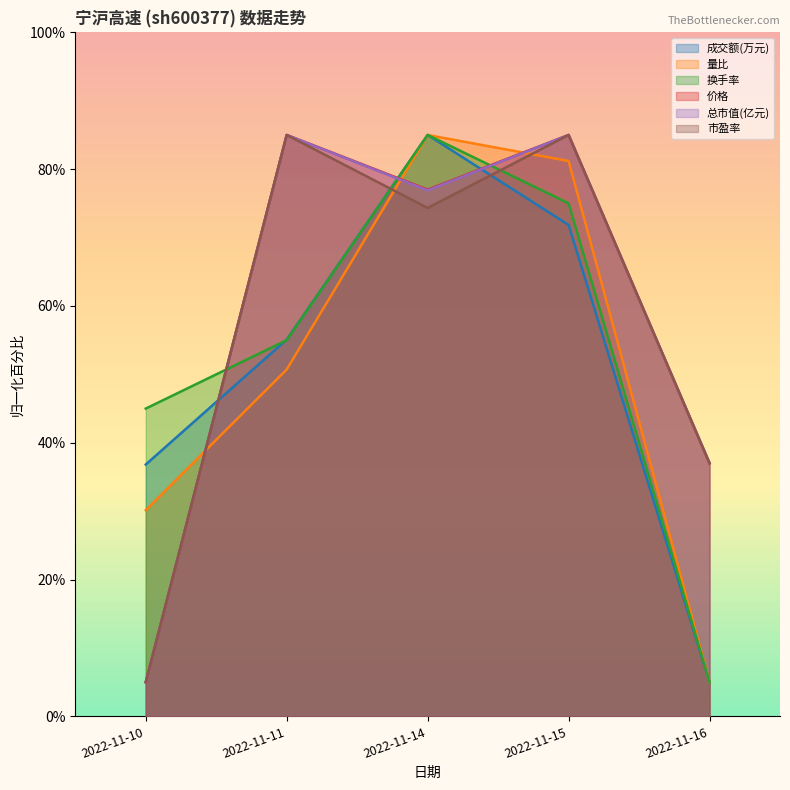

How many interior local valleys does the 总市值(亿元) series have?

1